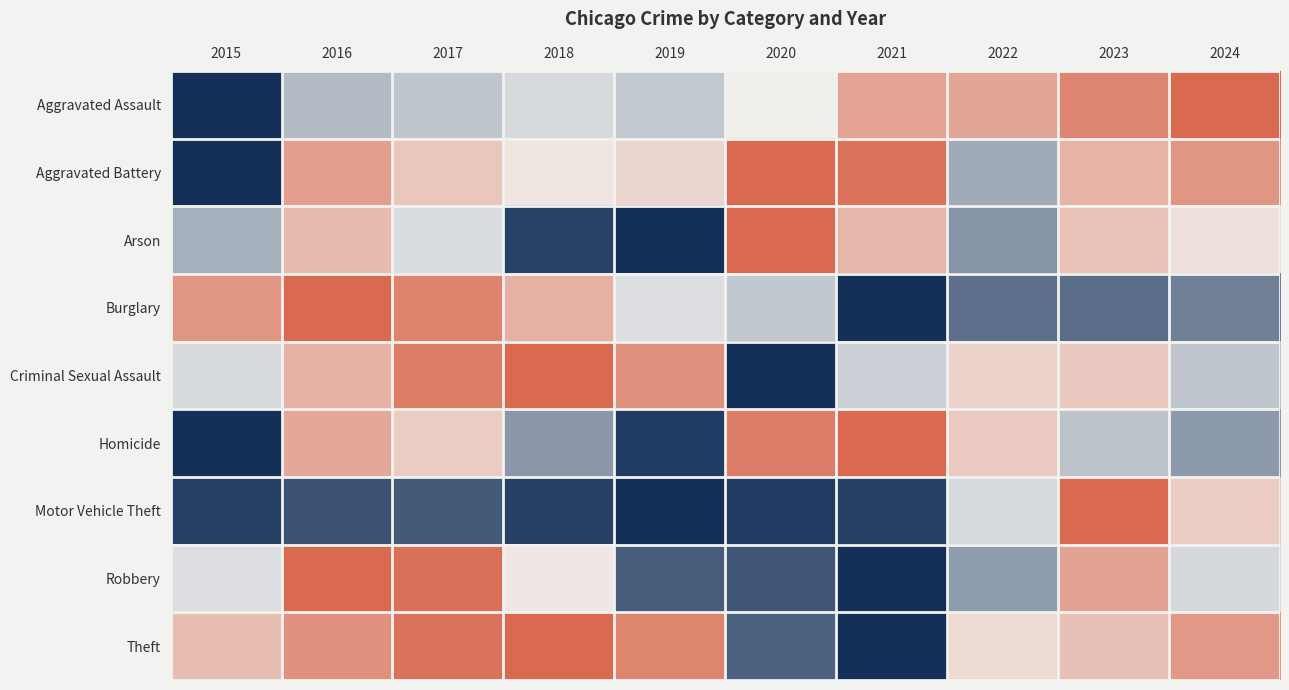

Which category has the highest value across all series?

2018